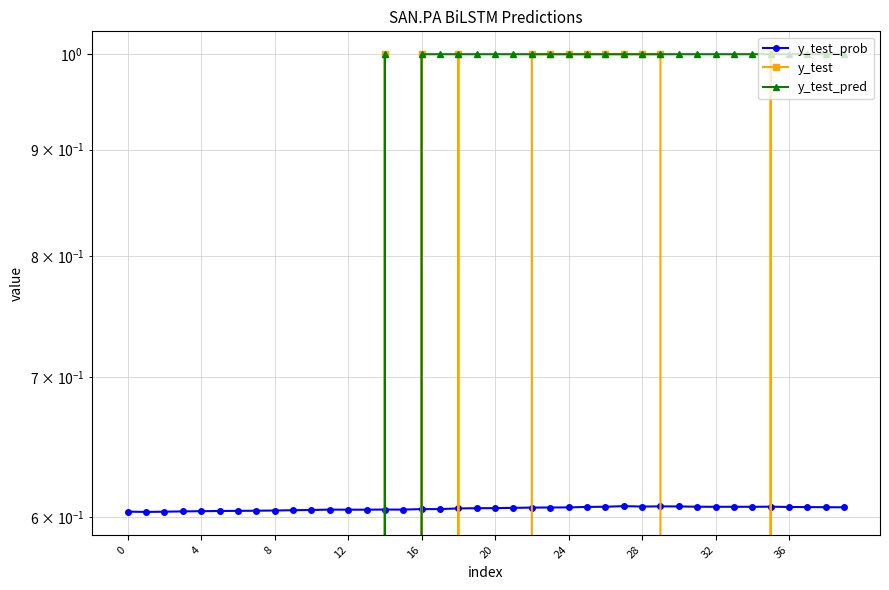

Between which two adjacent categories do y_test_prob and y_test_pred first intersect?

13 and 14